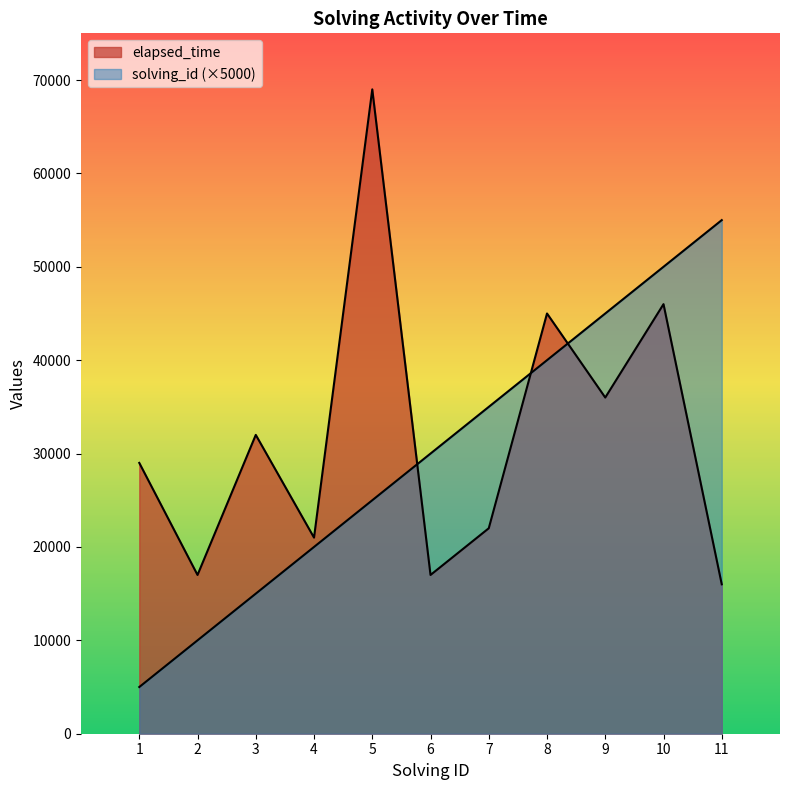

What is the difference between the maximum and second lowest values in the elapsed_time series?

52000